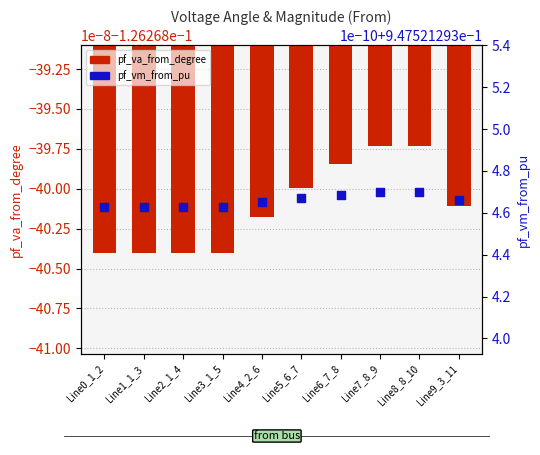

What is the total value across all series at Line2_1_4?

0.8